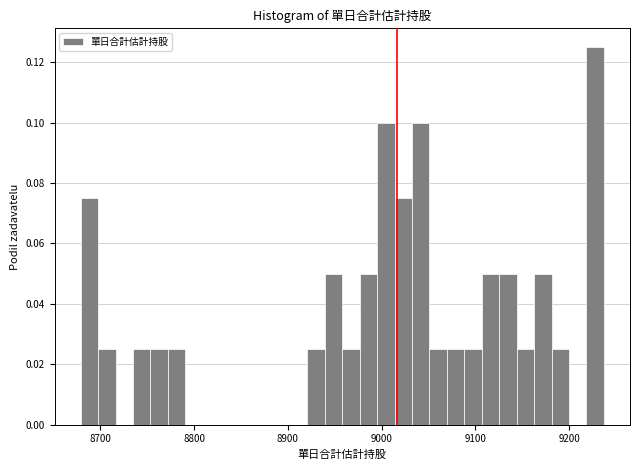

Around what value on the x-axis is the tallest bar? Give the approximate position of its centre, as read against the axis.

9230